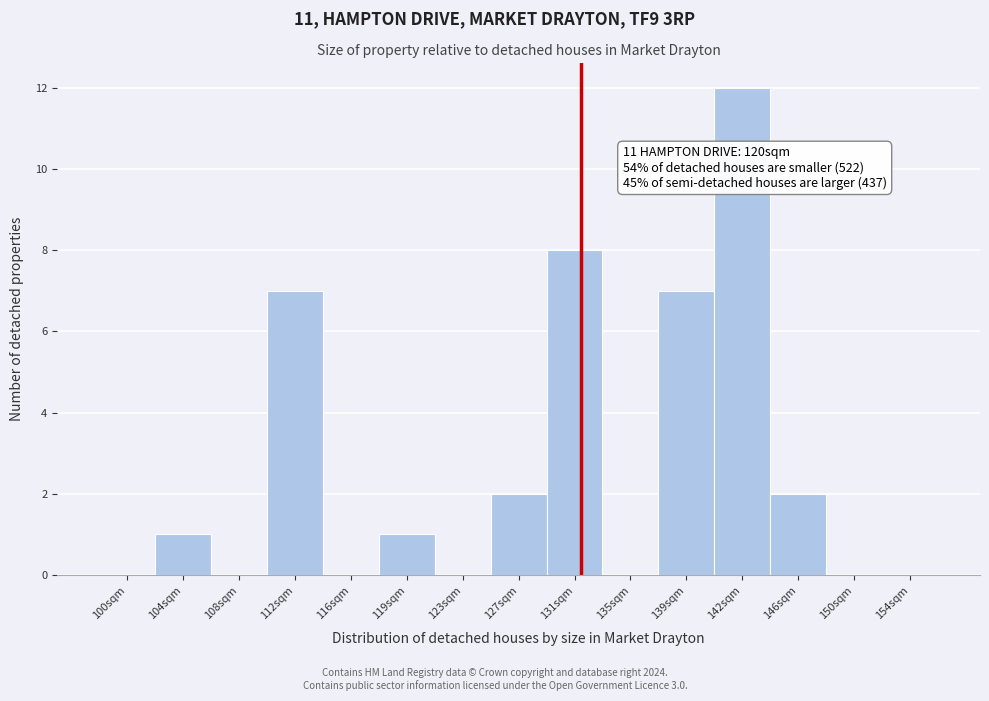

Reading left to right, list all the values displayed in this chart.

100sqm=0	104sqm=1	108sqm=0	112sqm=7	116sqm=0	119sqm=1	123sqm=0	127sqm=2	131sqm=8	135sqm=0	139sqm=7	142sqm=12	146sqm=2	150sqm=0	154sqm=0